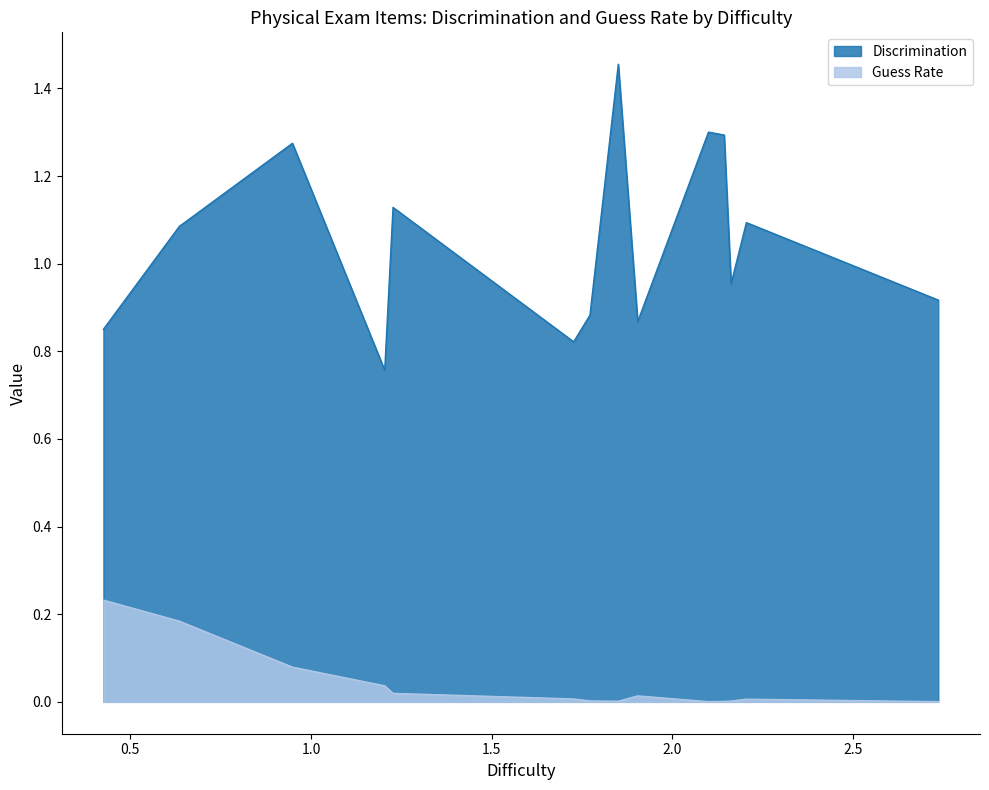

The value of Guess Rate at 0.9485589861869812 is 0.1. True or false?

False